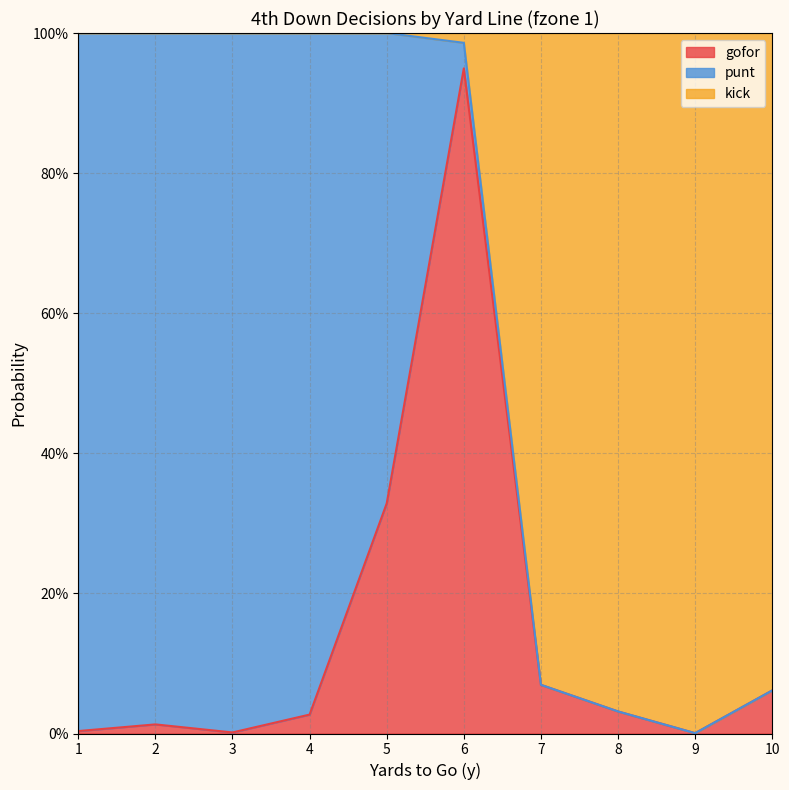

Which label corresponds to the smallest value in the chart?

9